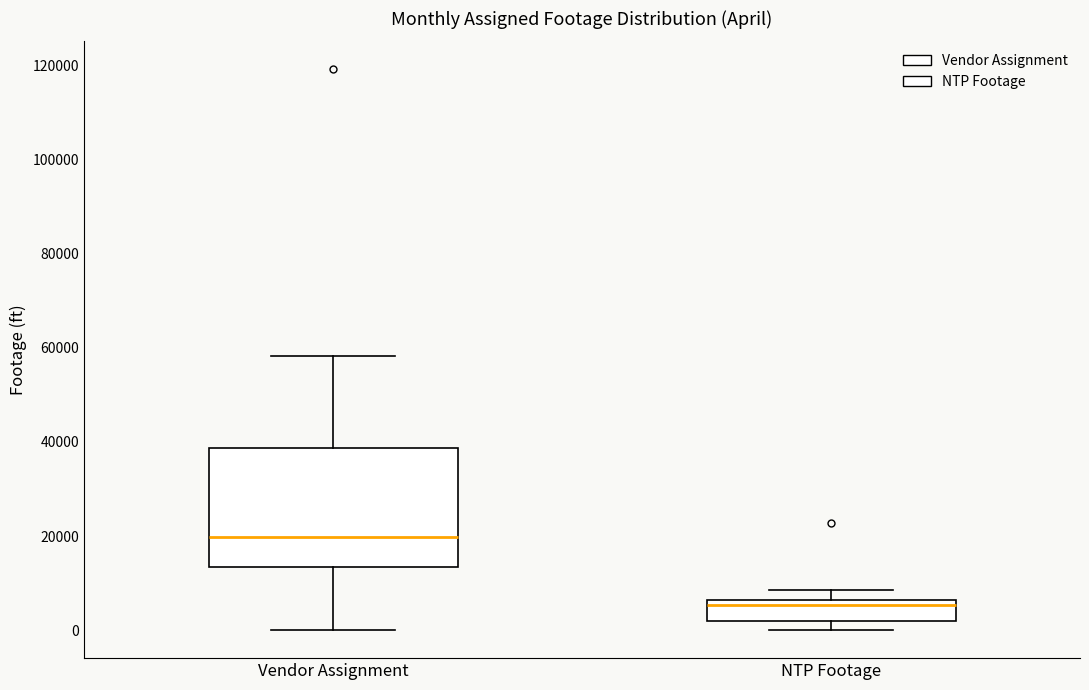

Reading left to right, read every box against the y-axis: the position of its median line, the range the box covers, and the ends of its whiskers. The values are not printed on the chart, so give them approximately, as read against the axis.

Vendor Assignment: median 20000, box 14000 to 38000, whiskers 0 to 58000
NTP Footage: median 6000 (just below the box's upper edge), box 2000 to 6000, whiskers 0 to 8000